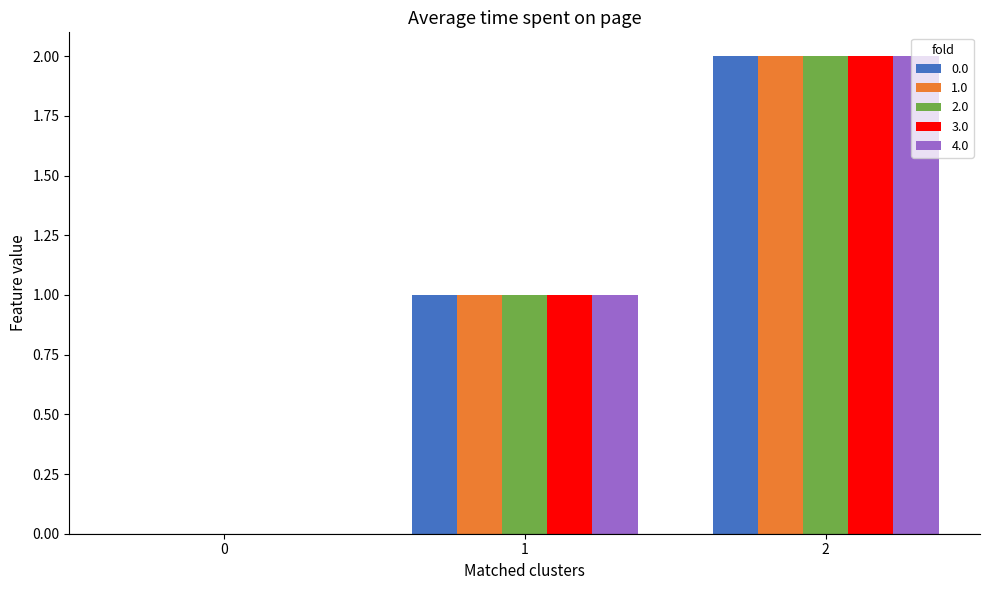

How many 3.0 values are between 0 and 2?

3